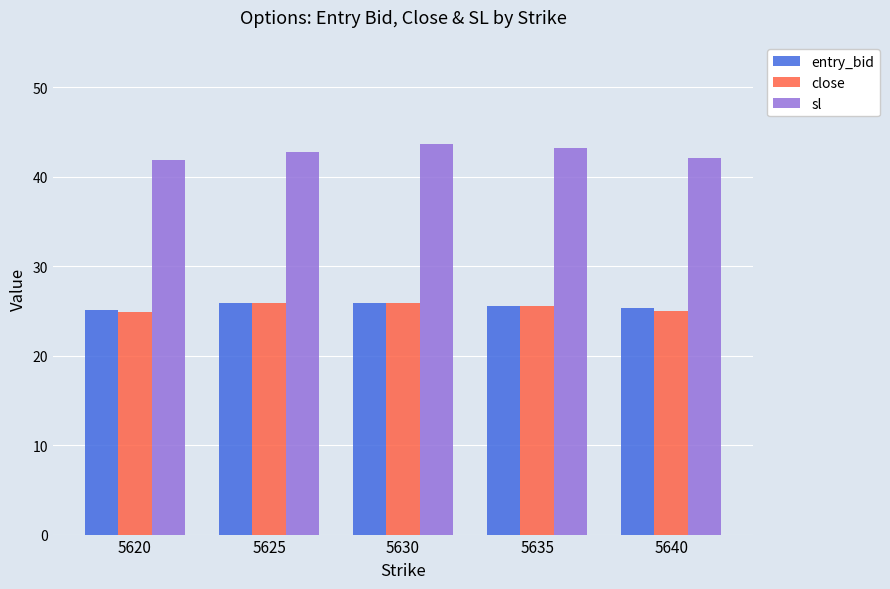

Is it true that sl equals 43.2 at 5635?

True